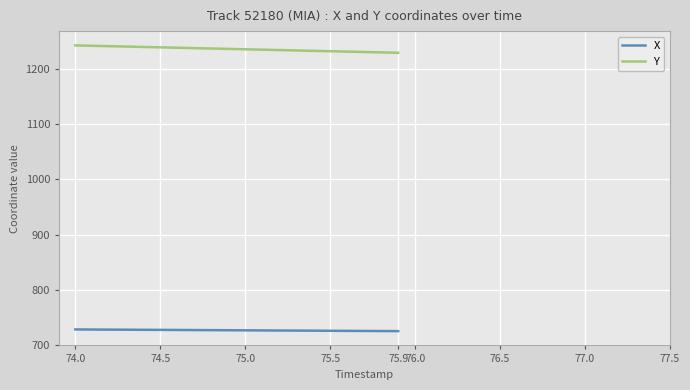

What is the difference between the maximum and minimum values in the X series?

3.1